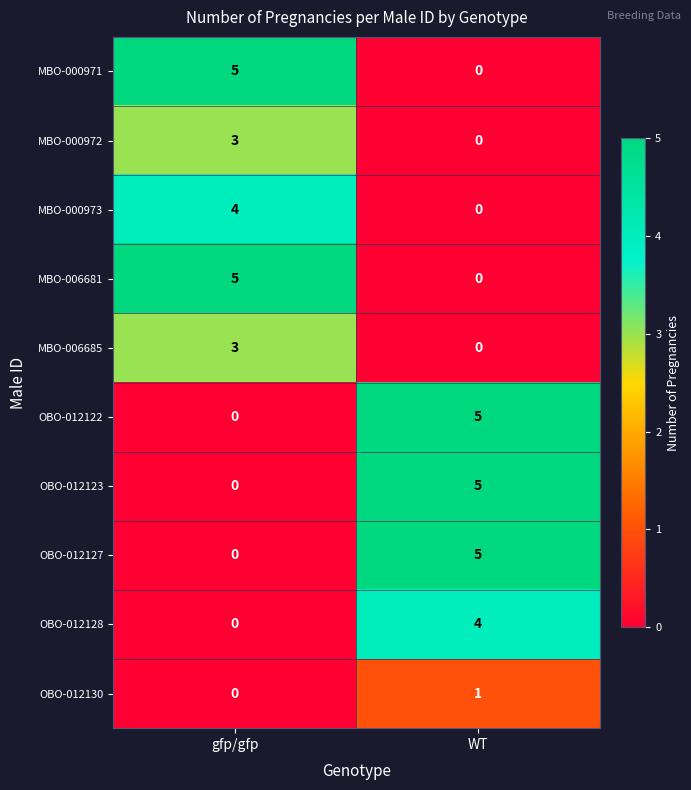

What is the spread (max minus min) of values at gfp/gfp?

5